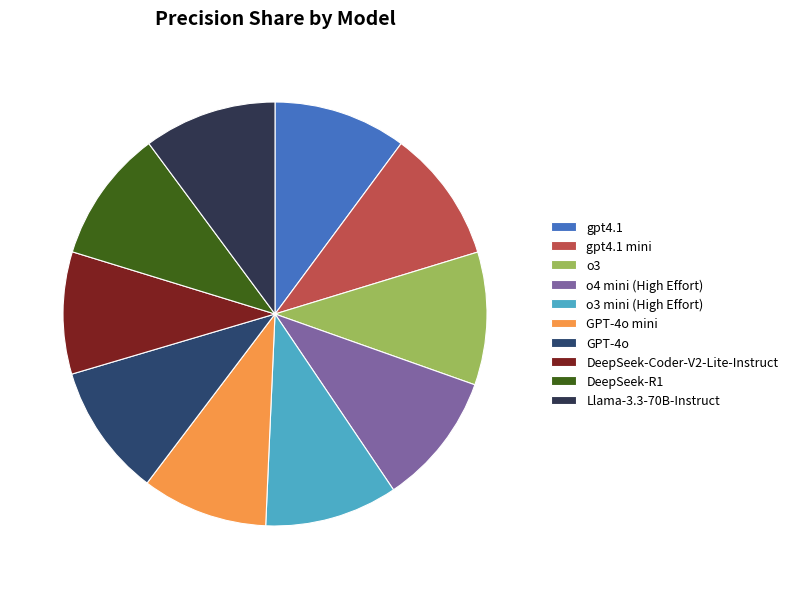

How many slices are in this pie chart?

10